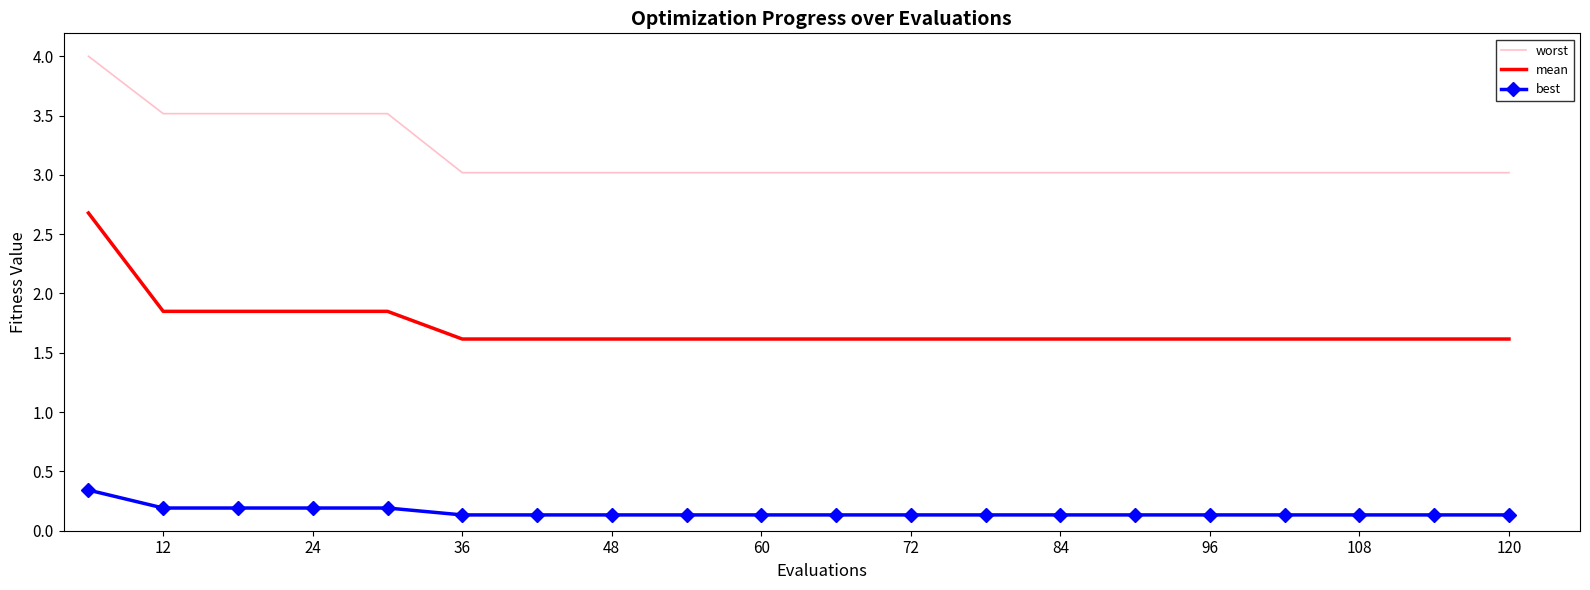

How many mean values are between 1 and 2?

19